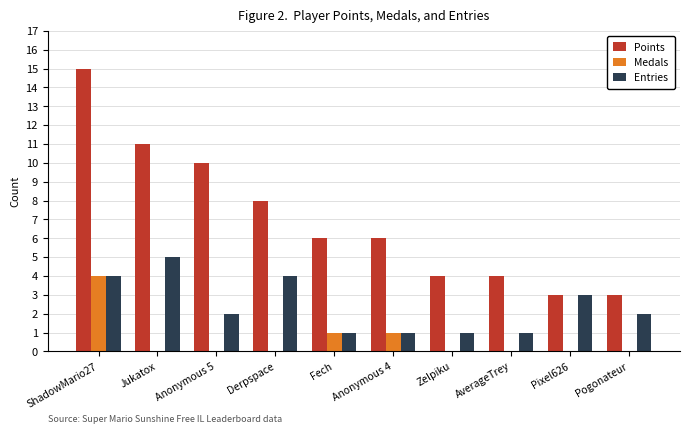

Reading right to left, extract all data points from this chart.

Points: Pogonateur=3	Pixel626=3	AverageTrey=4	Zelpiku=4	Anonymous 4=6	Fech=6	Derpspace=8	Anonymous 5=10	Jukatox=11	ShadowMario27=15
Medals: Pogonateur=0	Pixel626=0	AverageTrey=0	Zelpiku=0	Anonymous 4=1	Fech=1	Derpspace=0	Anonymous 5=0	Jukatox=0	ShadowMario27=4
Entries: Pogonateur=2	Pixel626=3	AverageTrey=1	Zelpiku=1	Anonymous 4=1	Fech=1	Derpspace=4	Anonymous 5=2	Jukatox=5	ShadowMario27=4